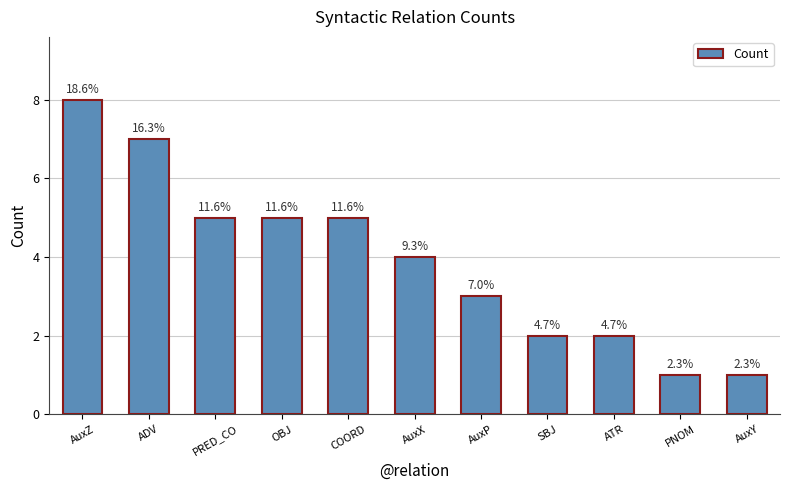

What is the average value?

4